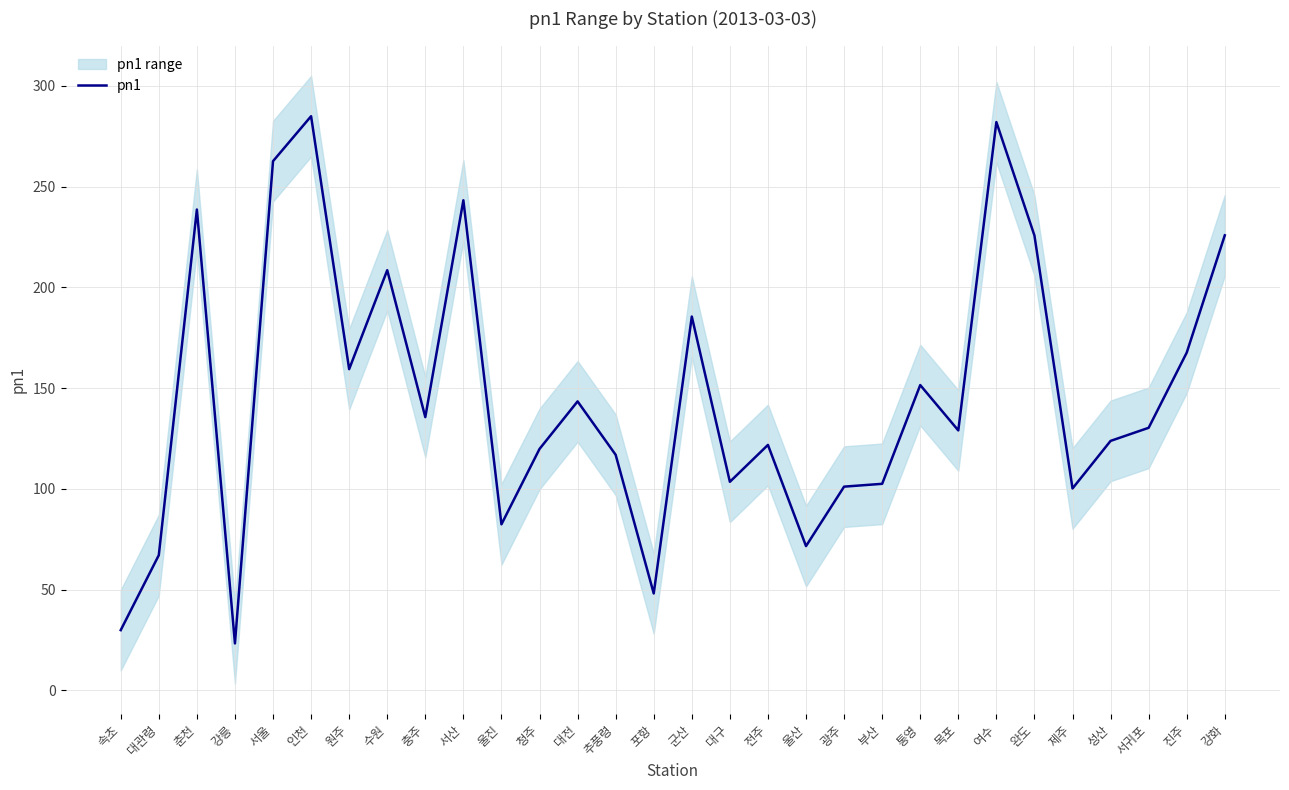

Which category has the highest value across all series?

인천